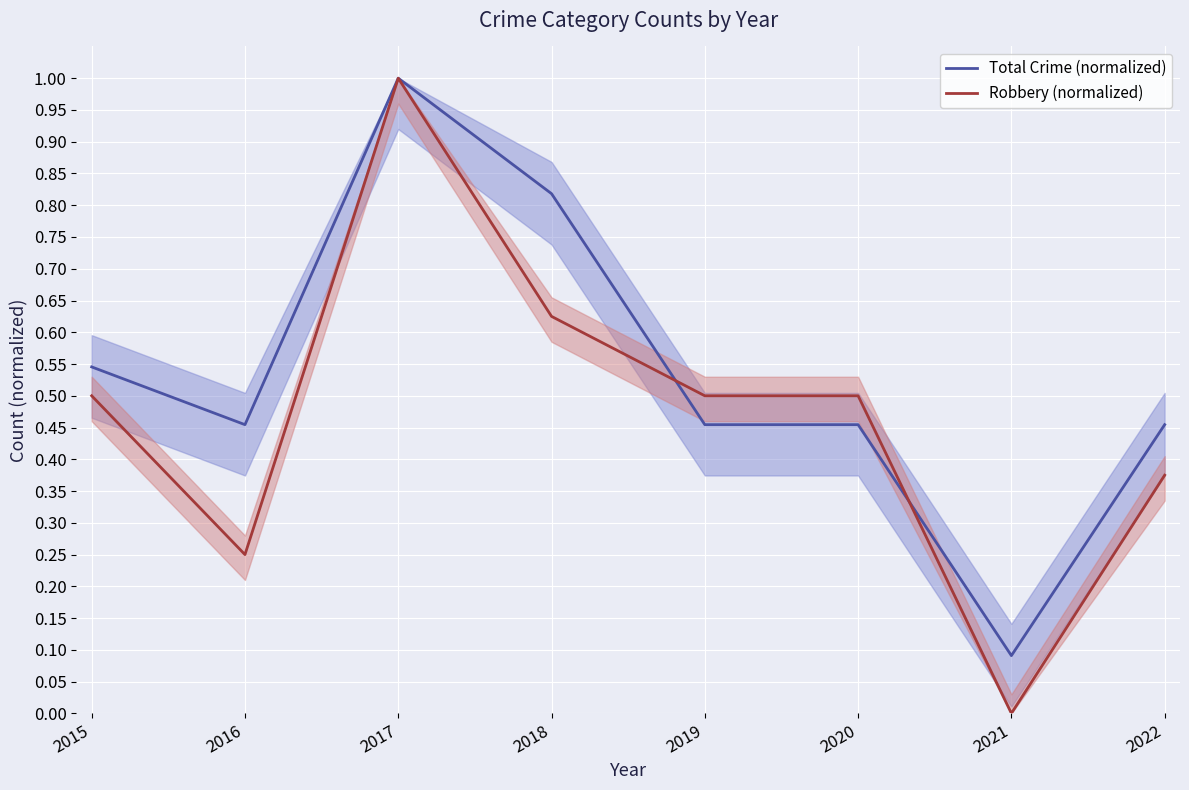

What is the difference between the maximum and second lowest values in the Total Crime (normalized) series?

0.5